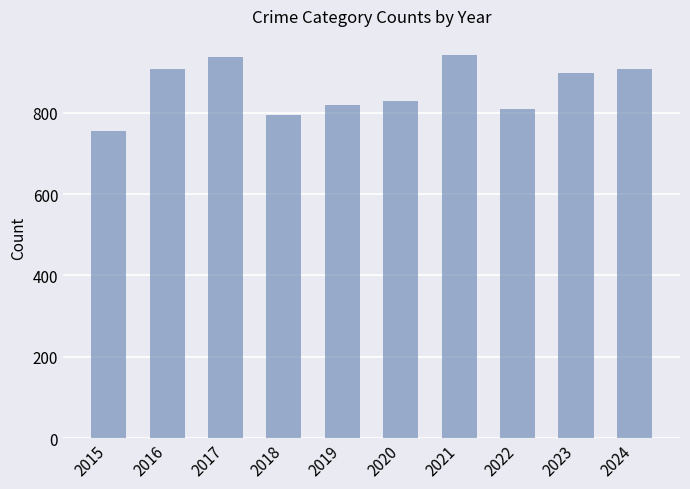

Reading right to left, what are all the values shown in this chart?

908	898	810	942	828	820	794	936	908	754